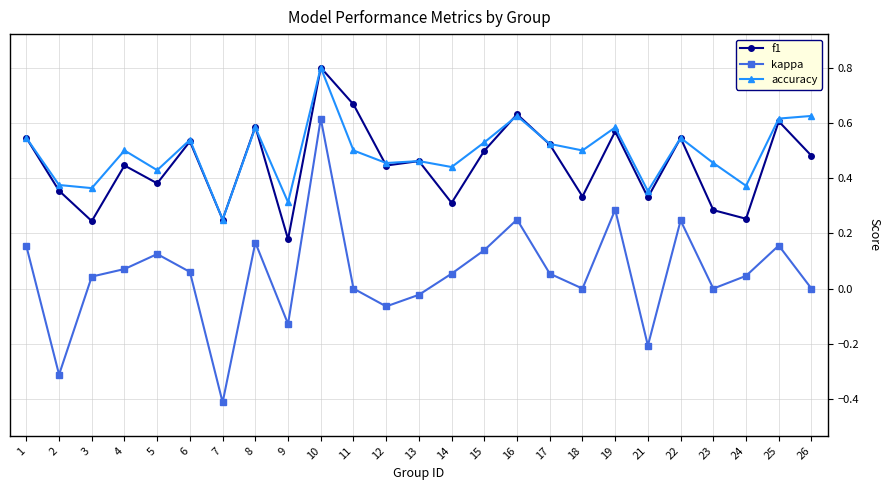

What is the difference between the maximum and second lowest values in the kappa series?

0.9